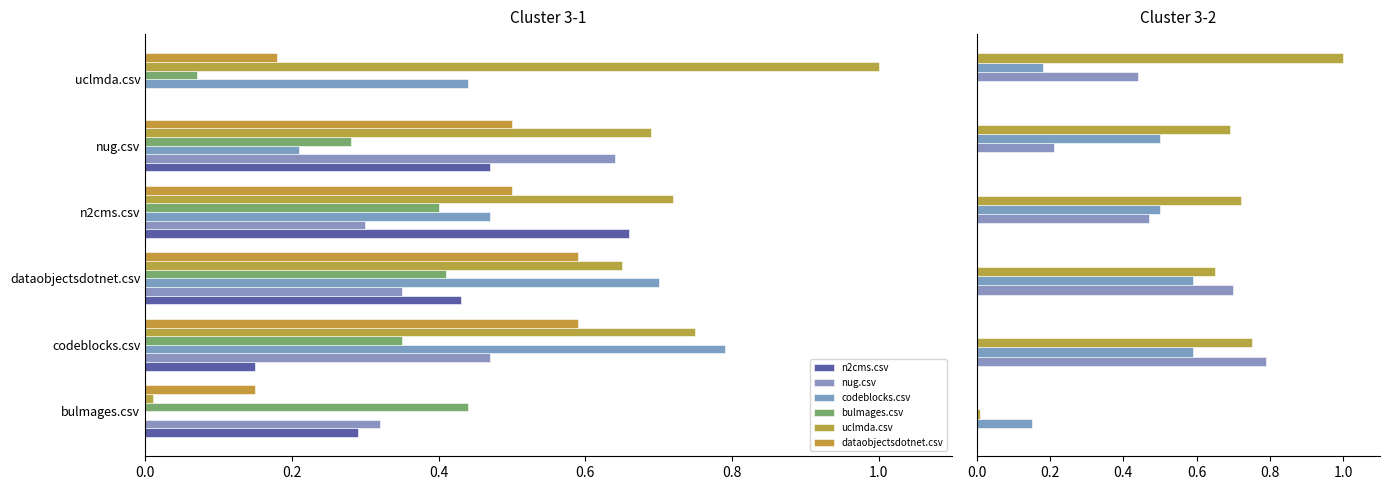

The value of codeblocks.csv at 0.4 is 0.7. True or false?

True